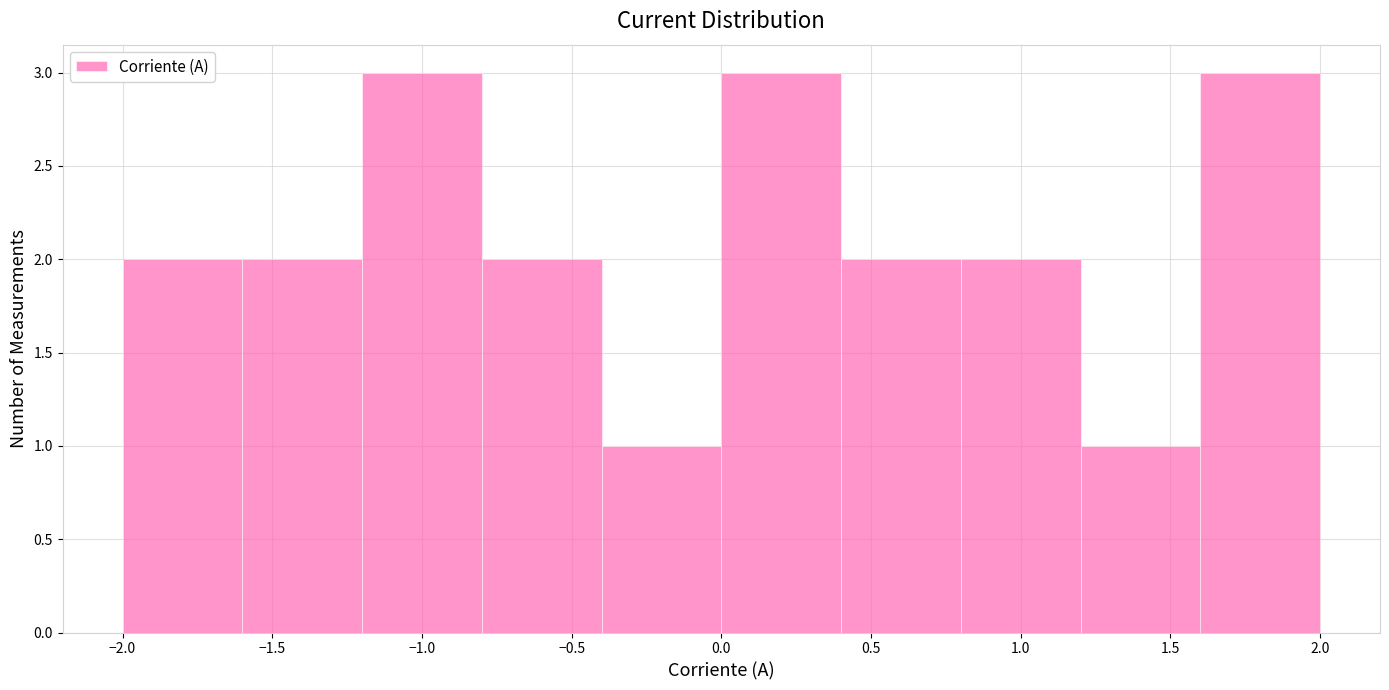

Reading left to right, transcribe this chart: for each bar, give the range it covers on the x-axis and its height. The values are not printed on the chart, so give them approximately, as read against the axis.

-2.0 to -1.6: 2
-1.6 to -1.2: 2
-1.2 to -0.8: 3
-0.8 to -0.4: 2
-0.4 to 0.0: 1
0.0 to 0.4: 3
0.4 to 0.8: 2
0.8 to 1.2: 2
1.2 to 1.6: 1
1.6 to 2.0: 3